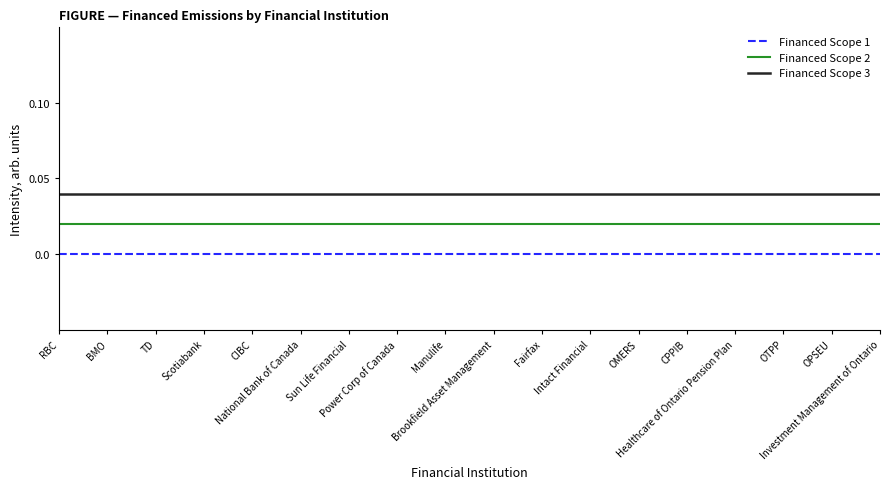

What is the sum of all Financed Scope 3 values?

0.7